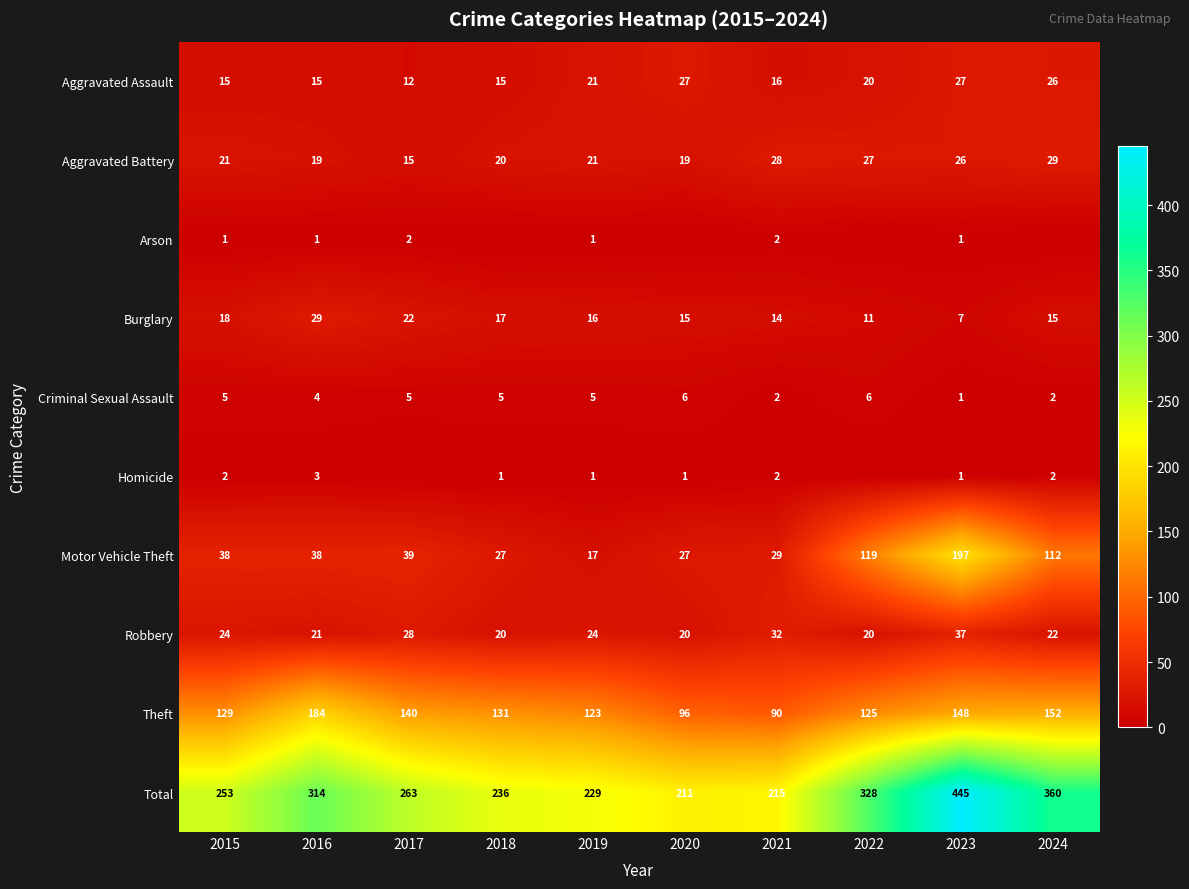

What is the maximum value for Burglary?

29